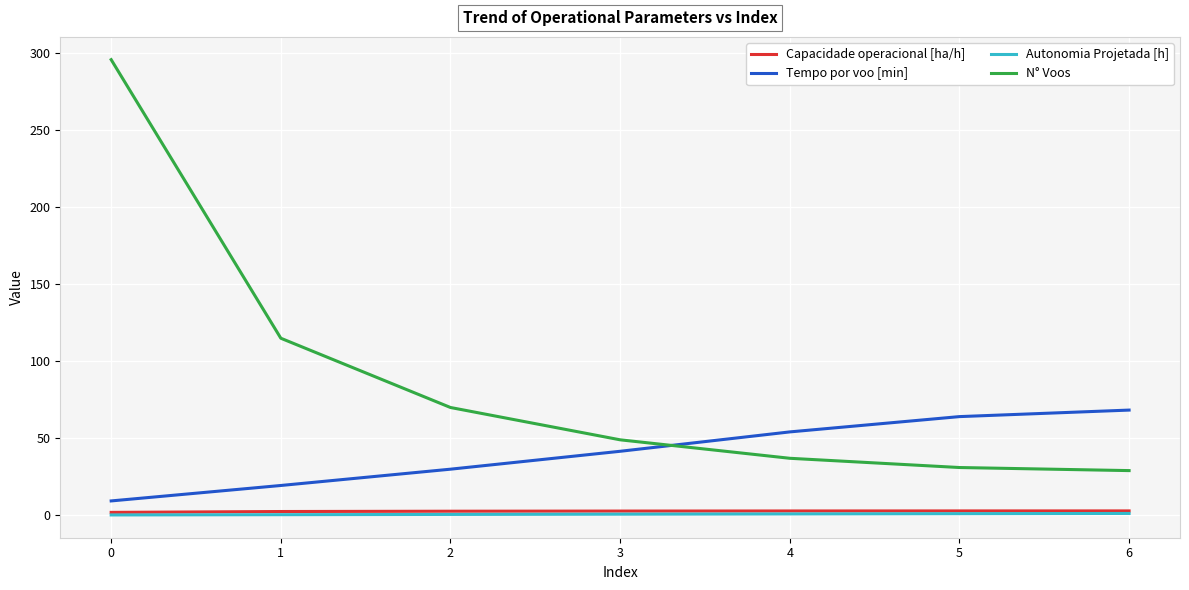

Between which two adjacent categories do N° Voos and Tempo por voo [min] first intersect?

3 and 4